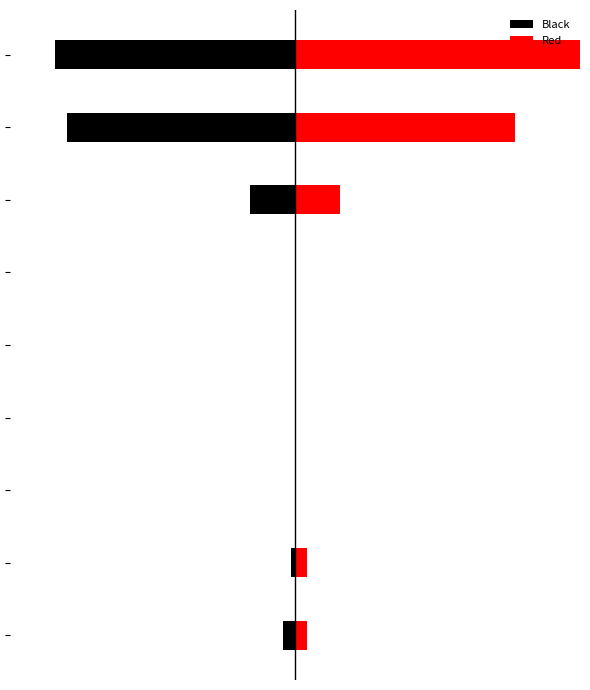

The Black series shows -3 at 6. True or false?

False